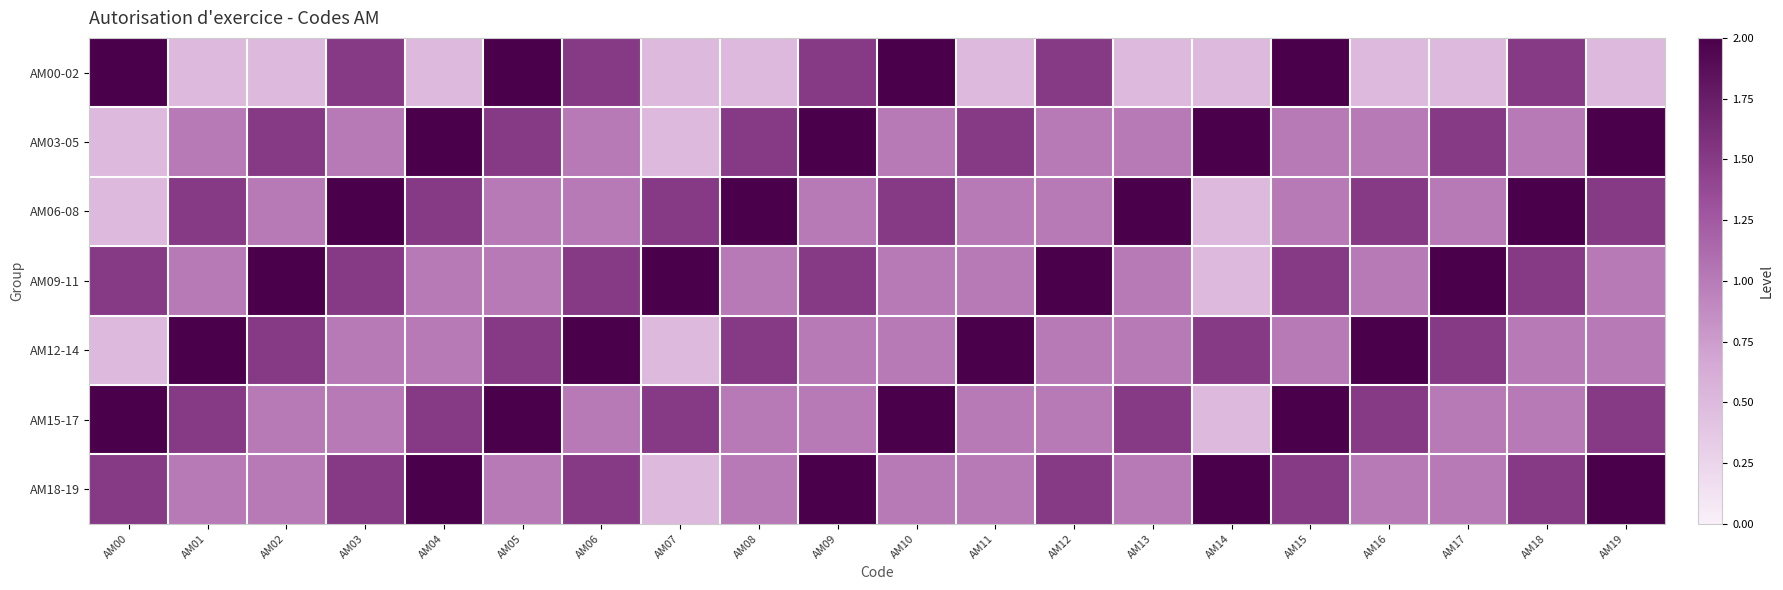

How many data points does each series have?

20